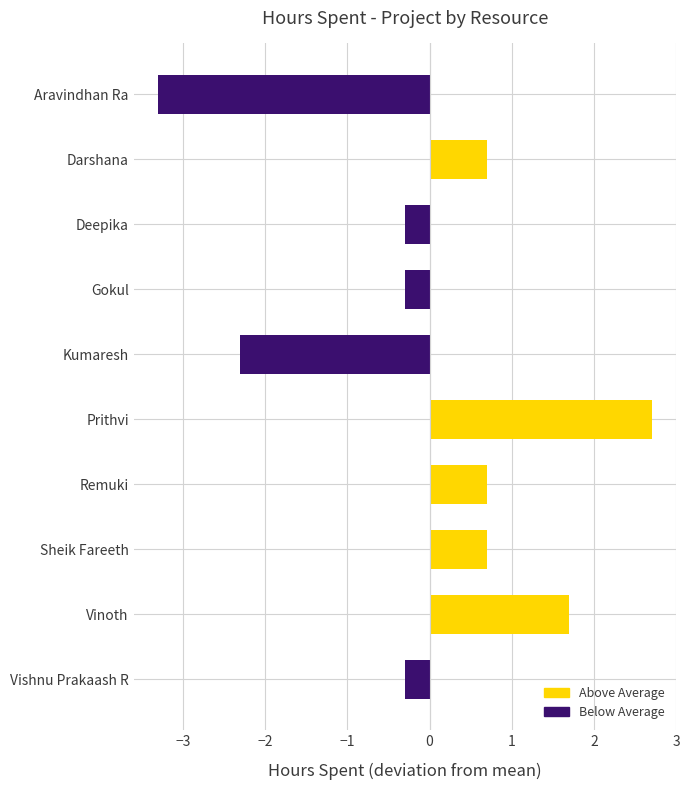

What is the change in value from Darshana to Deepika?

-1.0